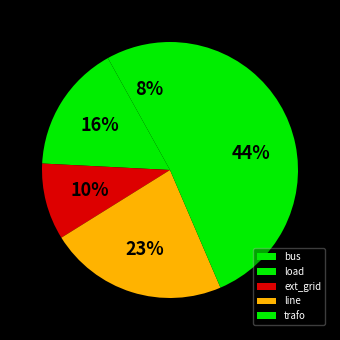

Count the number of slices in the pie.

5